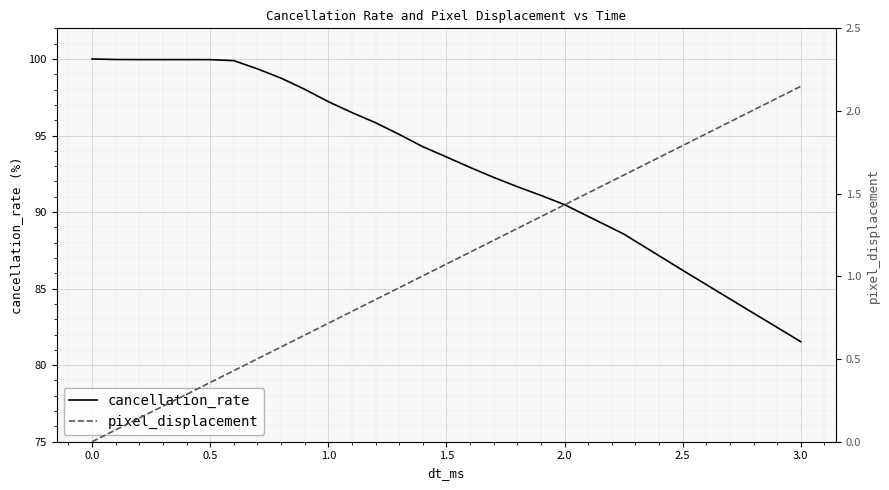

How many lines are shown in the chart?

2